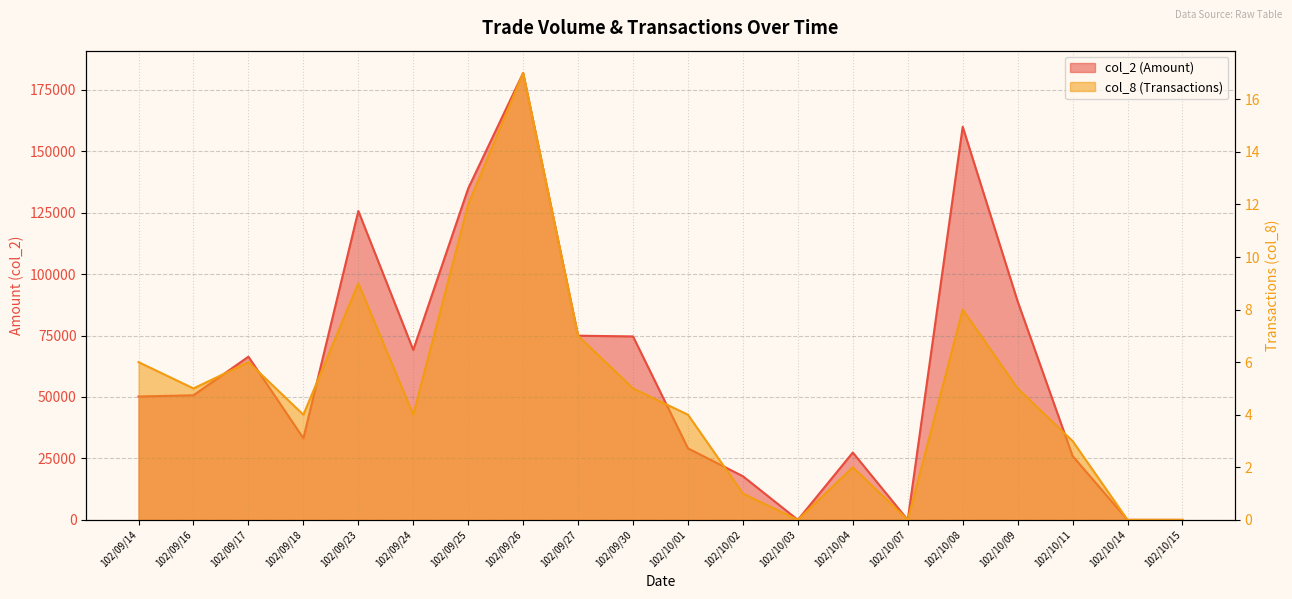

What are all the series names shown in the legend?

col_2 (Amount), col_8 (Transactions)